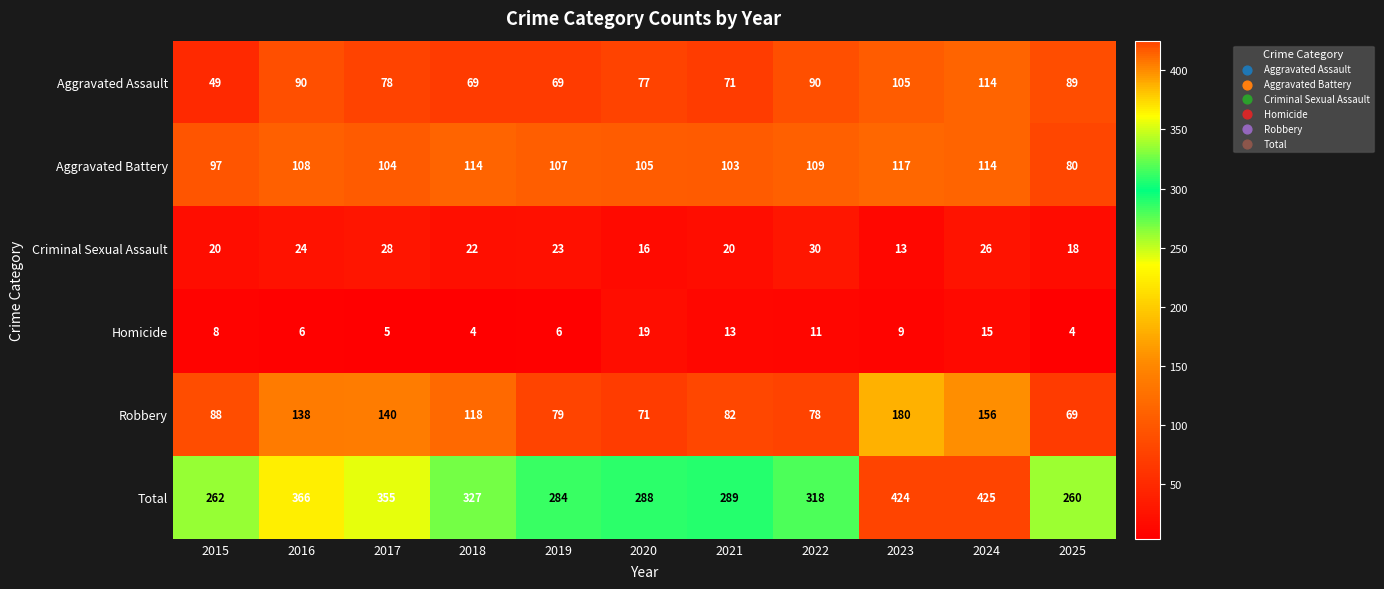

What is the spread (max minus min) of values at 2015?

254